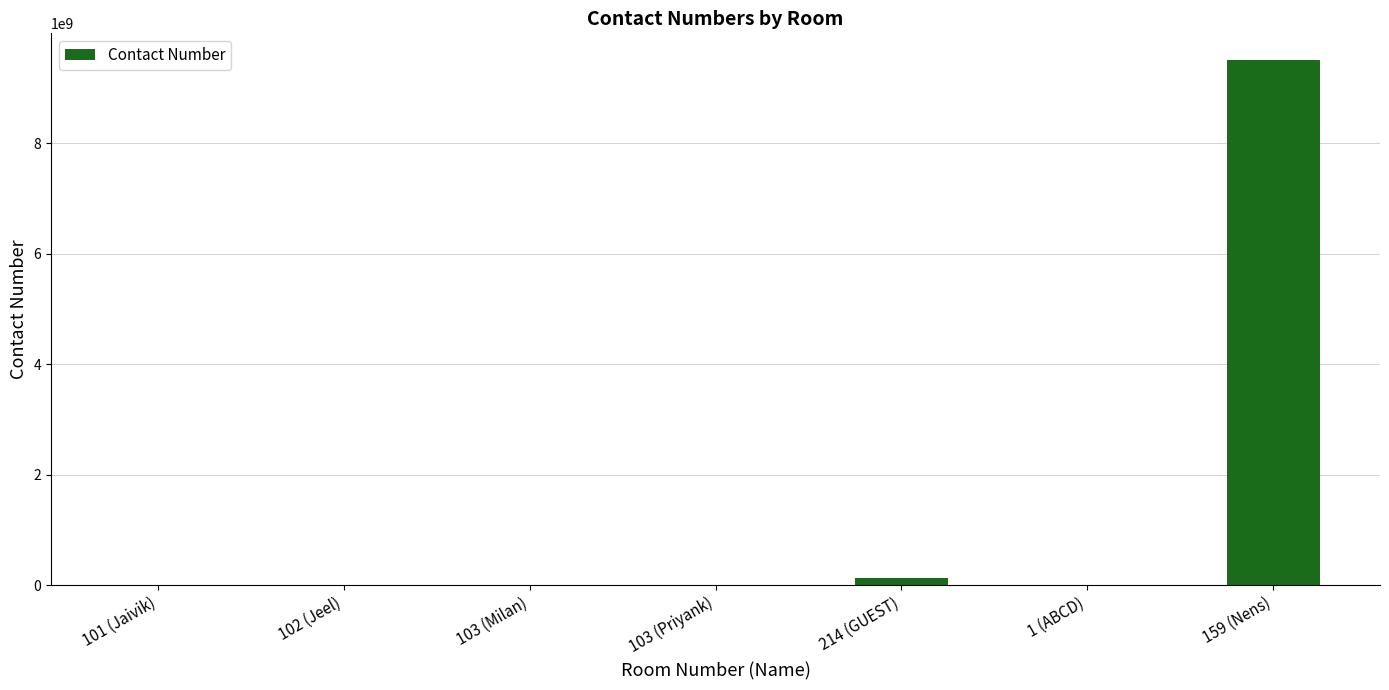

Which label corresponds to the largest value in the chart?

159 (Nens)